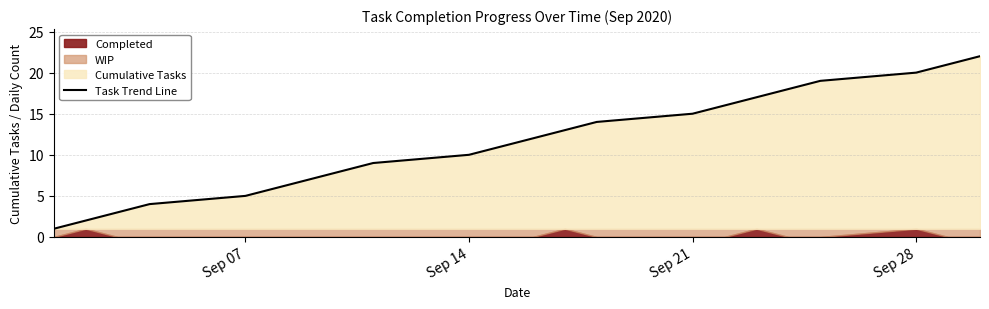

True or false: Task Trend Line has a value of 5 at Sep 07.

True